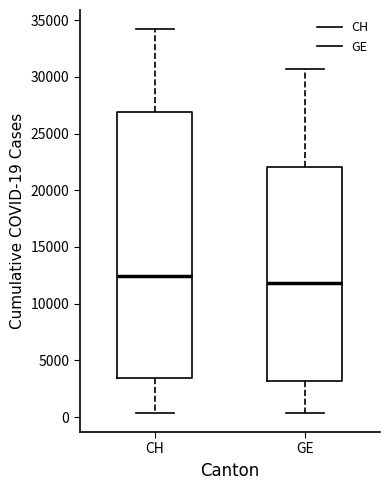

Comparing the boxes themselves (not the whiskers), which one is the tallest?

CH